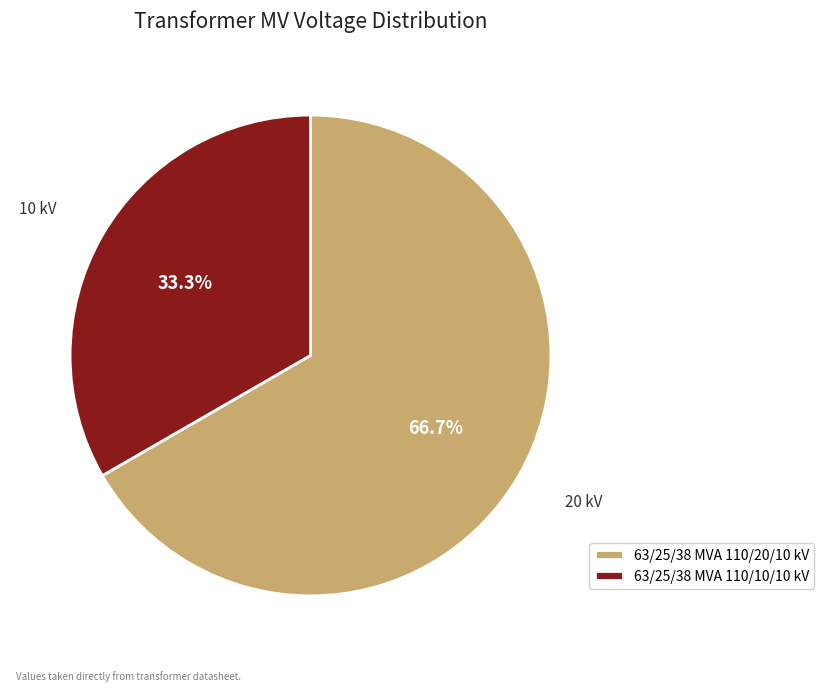

Which category has the biggest portion of the pie?

63/25/38 MVA 110/20/10 kV